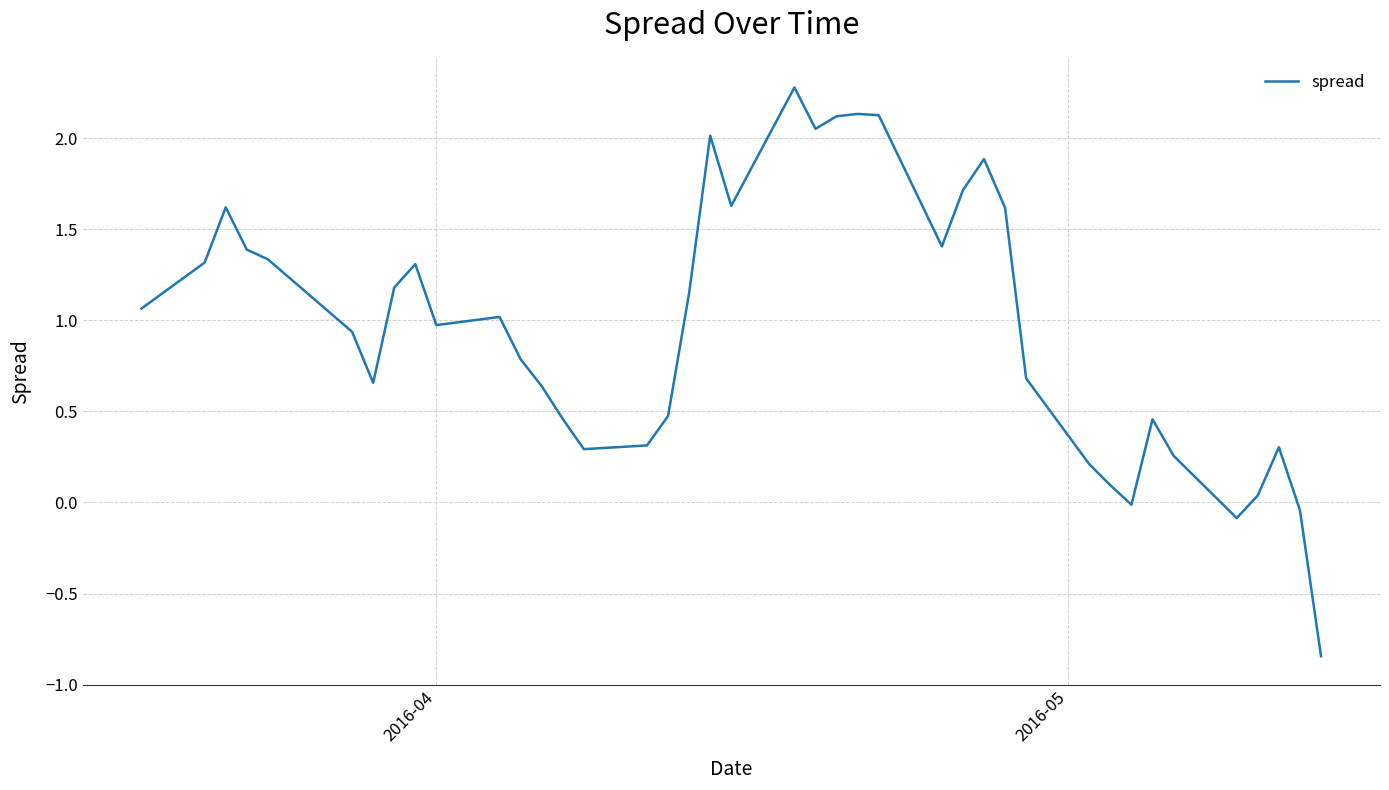

What is the greatest value displayed?

2.3